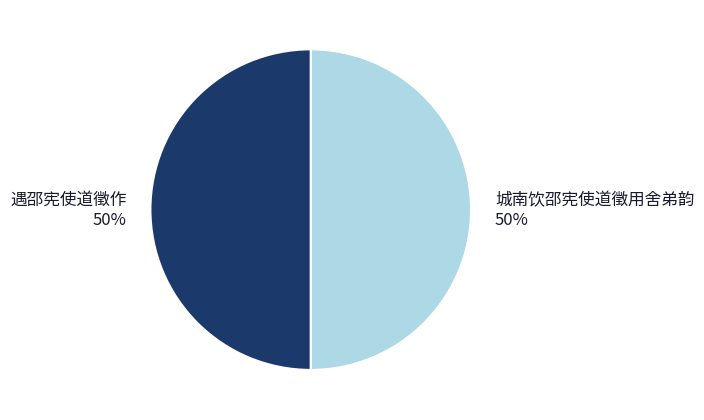

Do 遇邵宪使道徵作 and 城南饮邵宪使道徵用舍弟韵 together represent more than half of the pie?

Yes